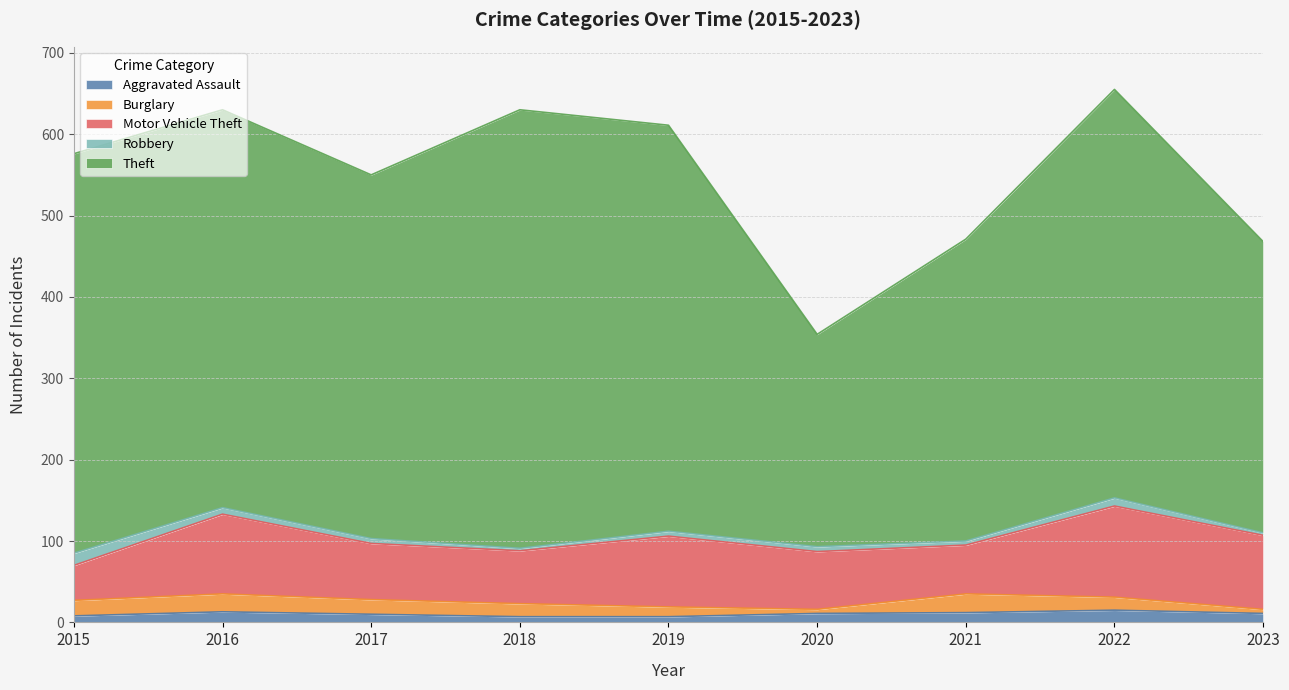

At how many categories does at least one series exceed 493?

3